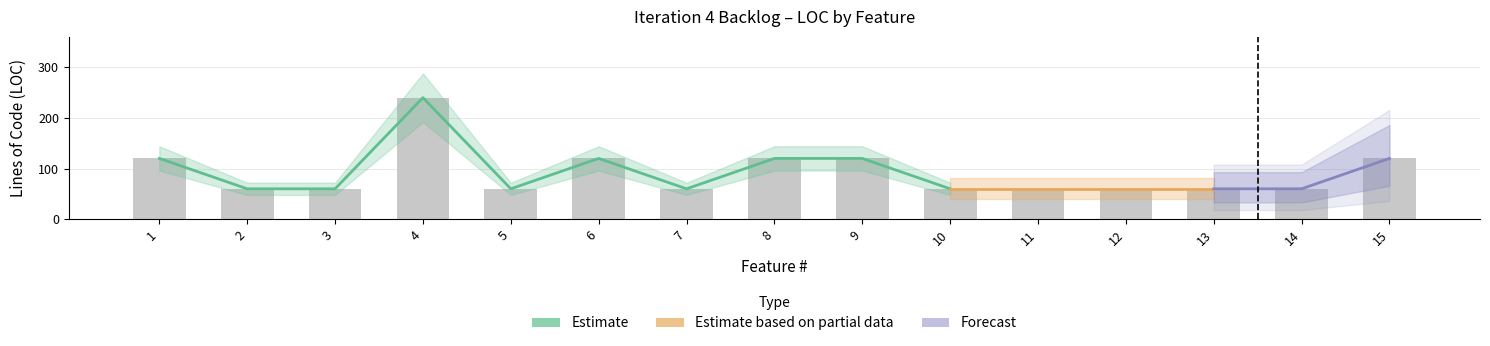

Reading right to left, extract all data points from this chart.

15=120	14=60	13=60	12=60	11=60	10=60	9=120	8=120	7=60	6=120	5=60	4=240	3=60	2=60	1=120